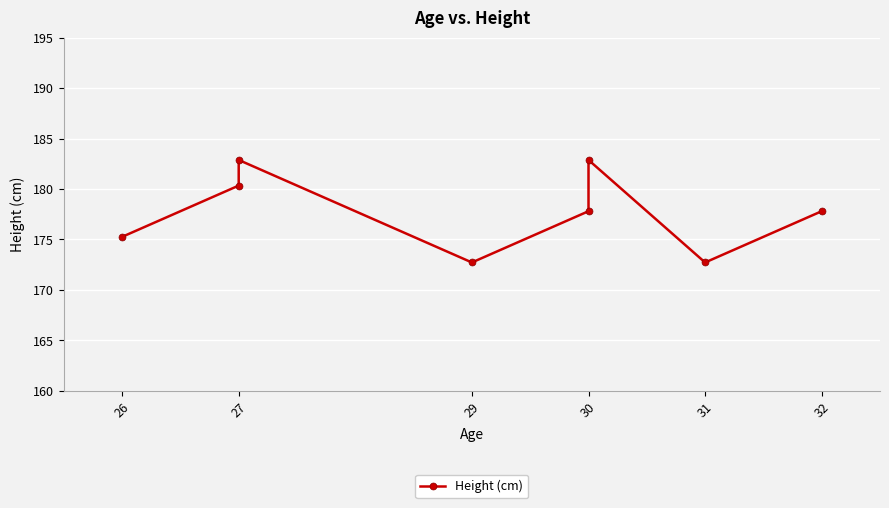

How many lines are shown in the chart?

1